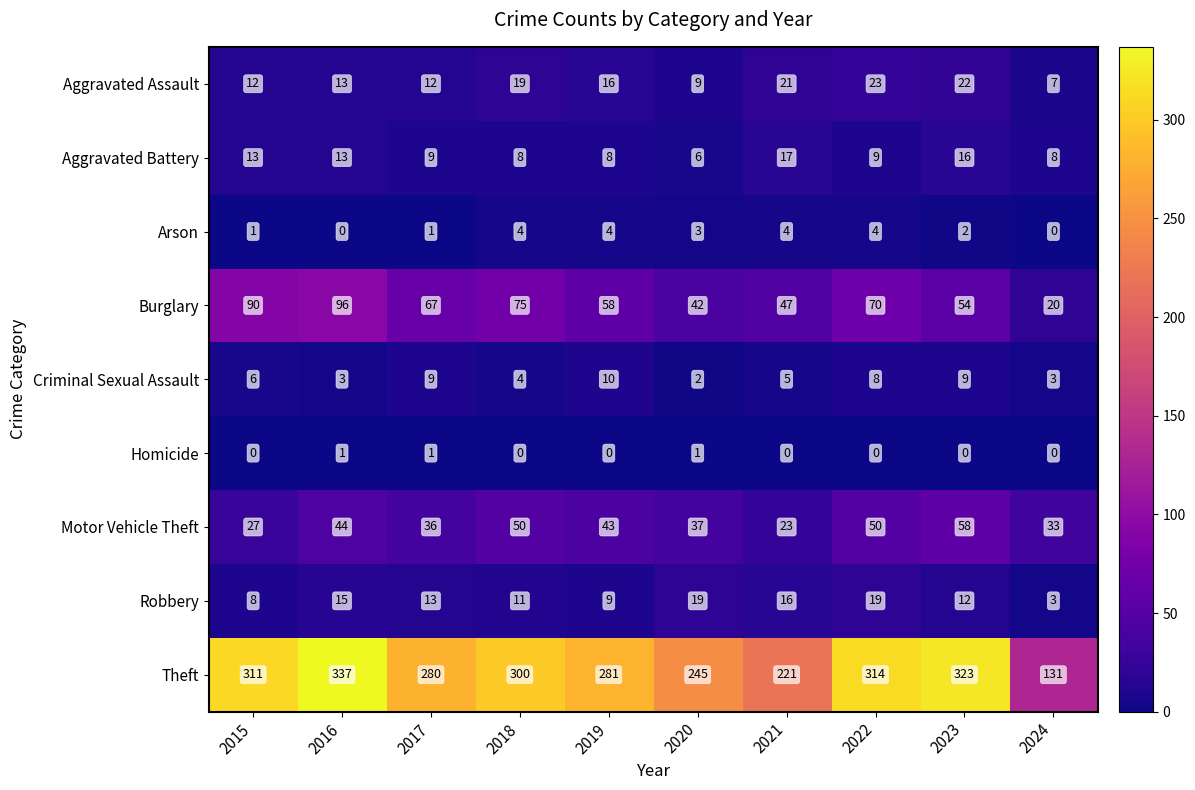

Rank the series at 2021 from highest to lowest value.

Theft, Burglary, Motor Vehicle Theft, Aggravated Assault, Aggravated Battery, Robbery, Criminal Sexual Assault, Arson, Homicide